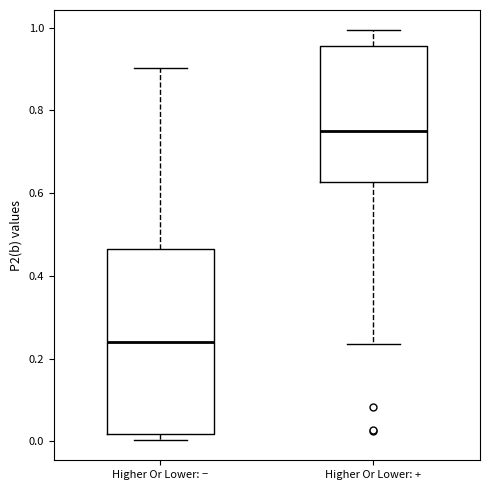

Which box has the lowest median line?

Higher Or Lower: −